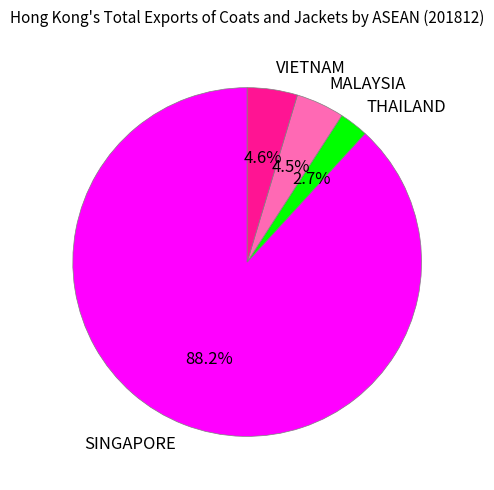

Is SINGAPORE the majority of the pie?

Yes